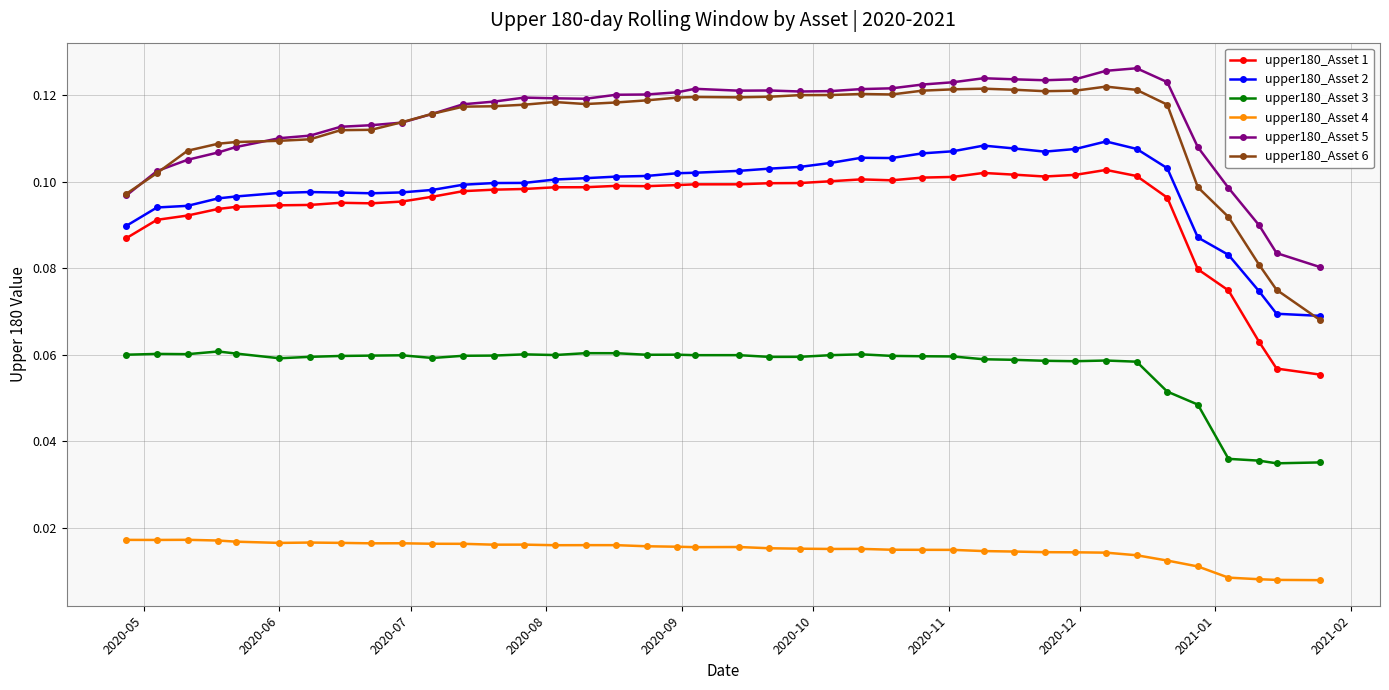

True or false: upper180_Asset 6 has more than 2 points higher than both neighbors.

True